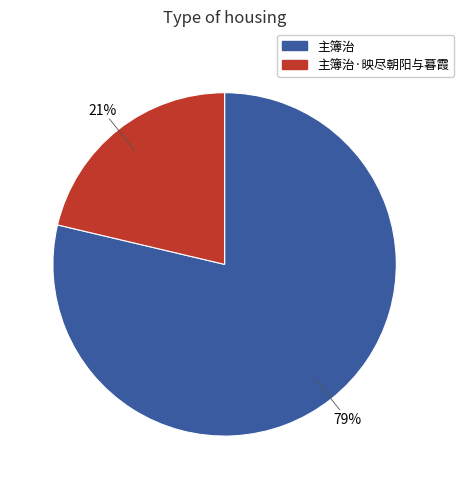

To the nearest percent, what is the average slice percentage?

50%